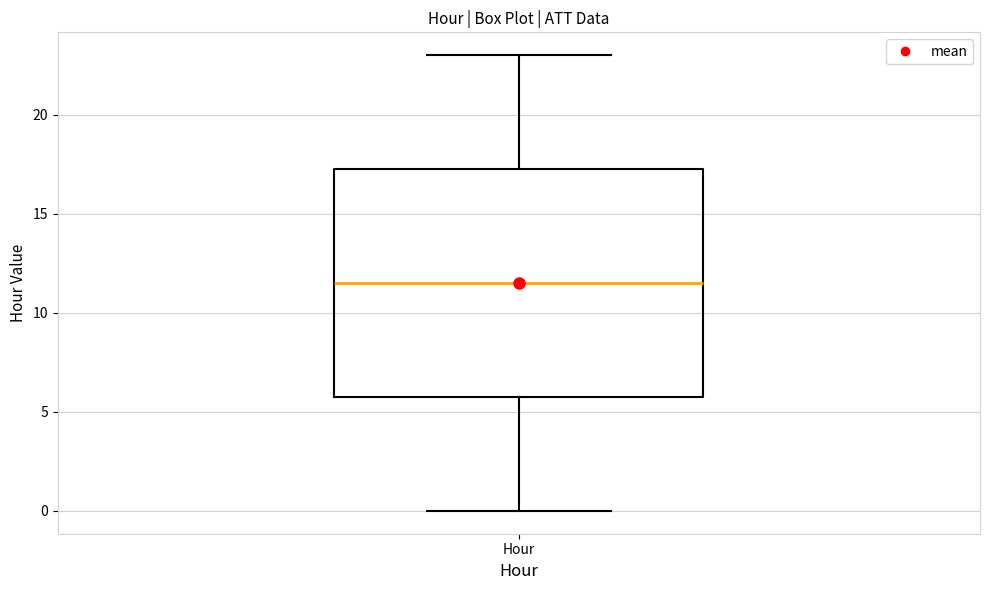

Transcribe this box plot: give where the median line is, the range the box spans, and where the two whiskers end, as read against the y-axis. The values are not printed on the chart, so give them approximately, as read against the axis.

median 11.5, box 6.0 to 17.5, whiskers 0.0 to 23.0